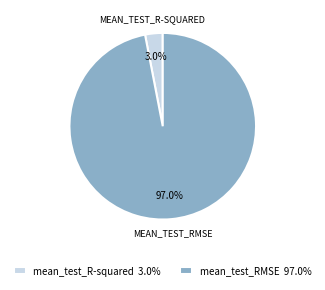

How many segments does this pie chart have?

2